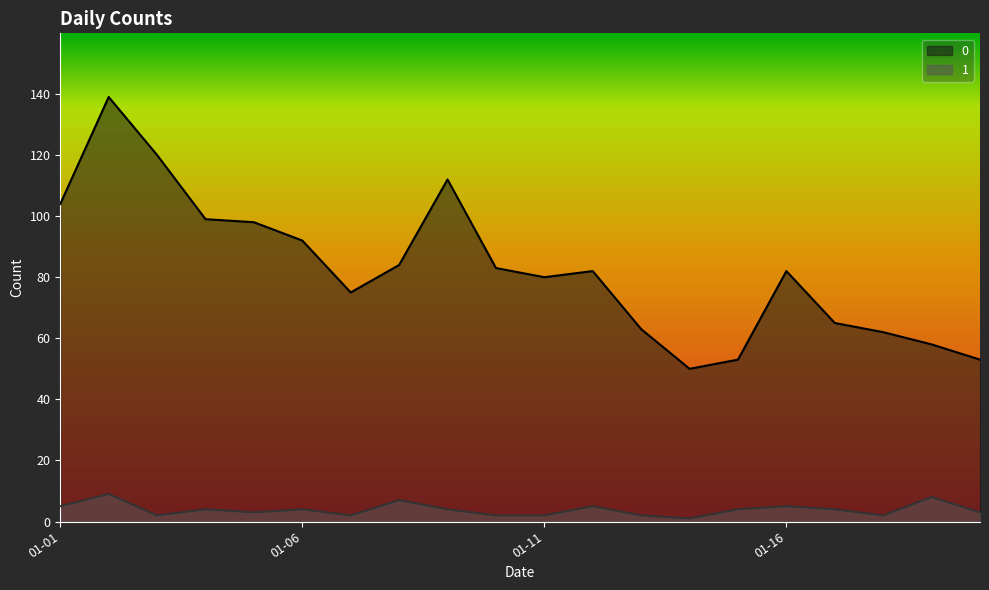

What is the spread (max minus min) of values at 2023-01-09?

108